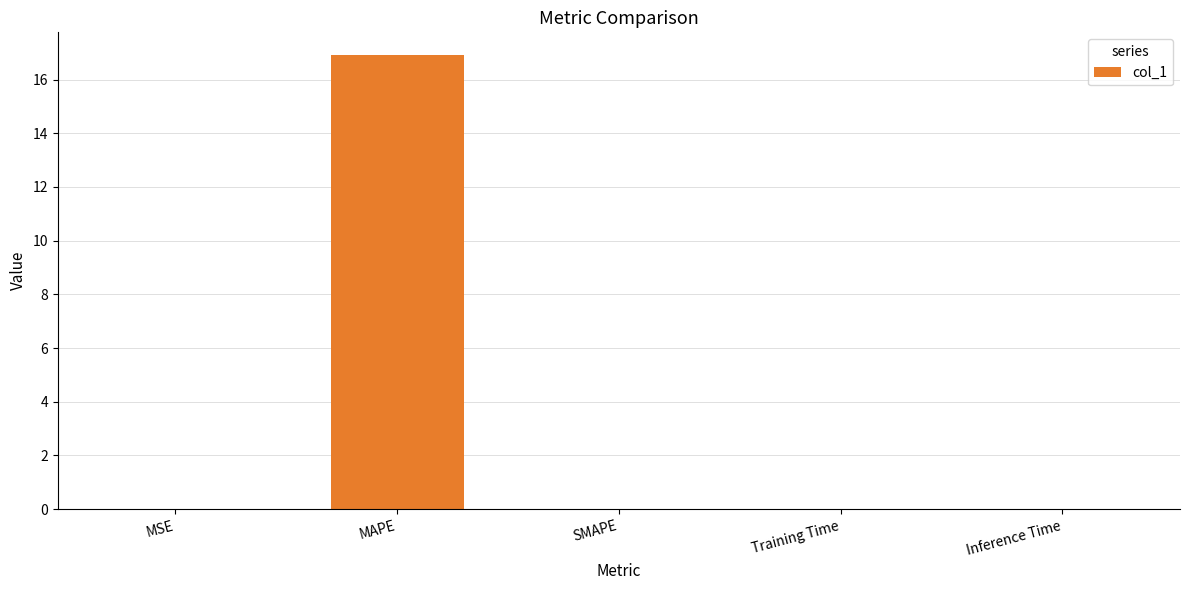

What is the sum of all values?

16.9